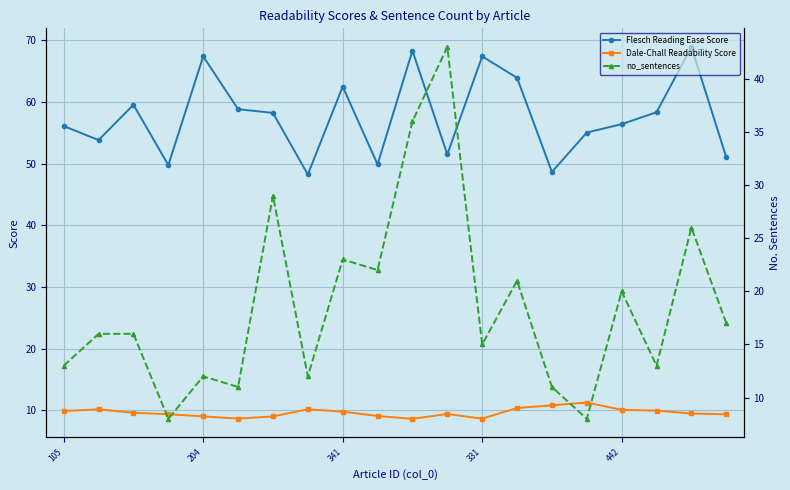

What is the difference between the maximum and minimum values in the no_sentences series?

35.0